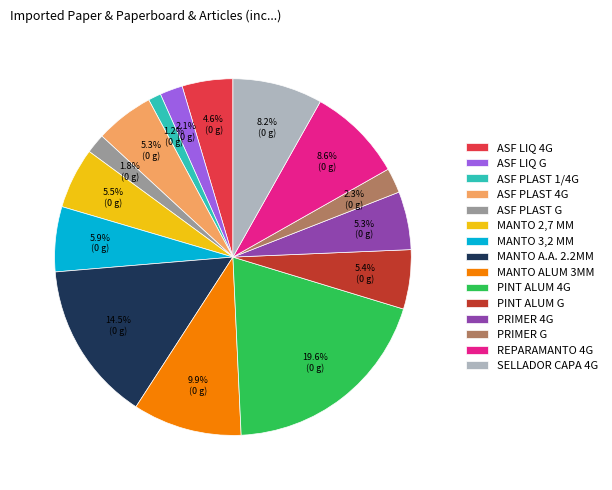

To the nearest percent, what is the average slice percentage?

7%